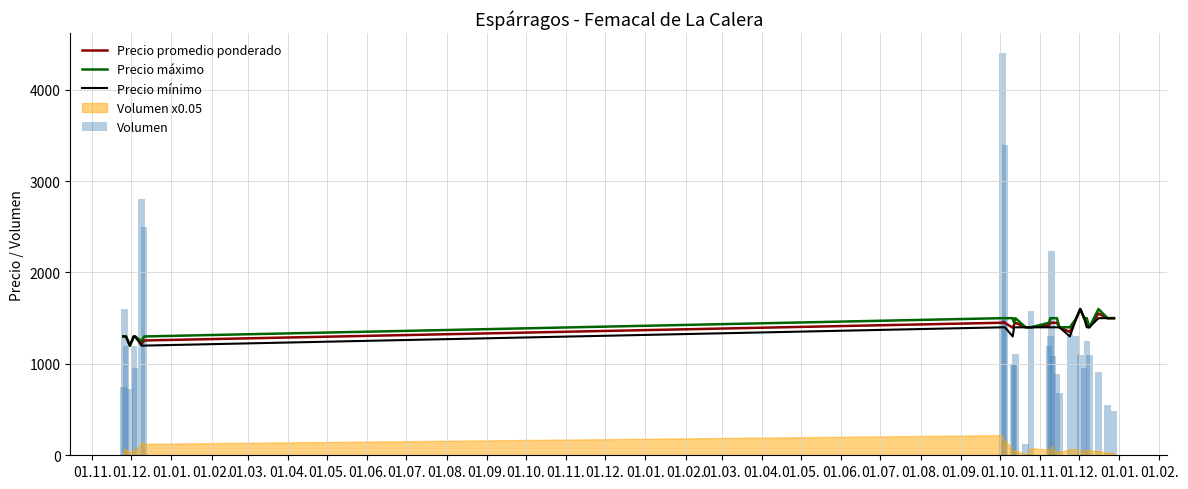

What is the highest value of the Precio máximo series?

1600